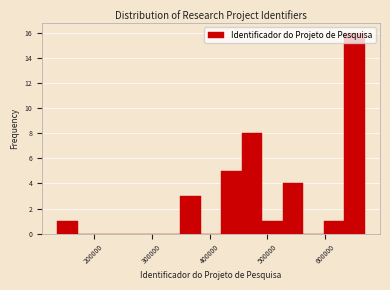

Around what value on the x-axis is the tallest bar? Give the approximate position of its centre, as read against the axis.

650000